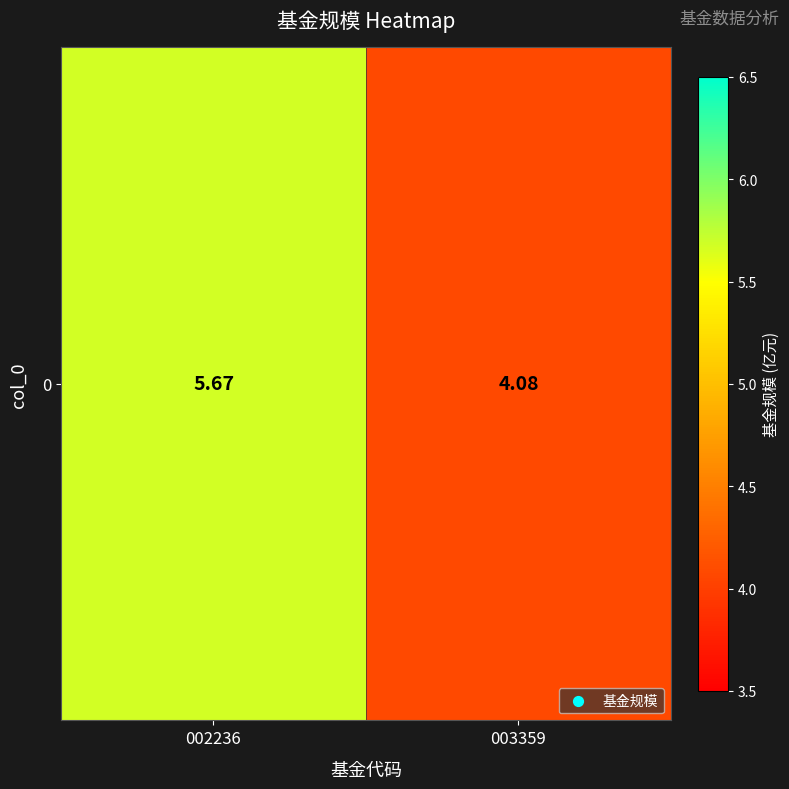

True or false: the data shows 5.7 at 002236.

True